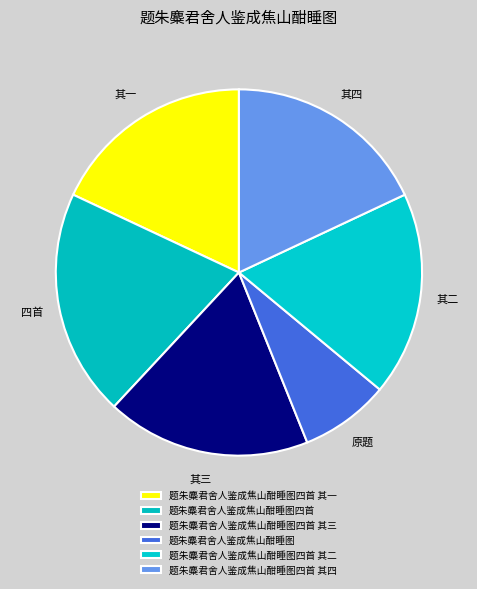

Rank the categories by value from highest to lowest.

题朱麋君舍人鉴成焦山酣睡图四首, 题朱麋君舍人鉴成焦山酣睡图四首 其四, 题朱麋君舍人鉴成焦山酣睡图四首 其三, 题朱麋君舍人鉴成焦山酣睡图四首 其二, 题朱麋君舍人鉴成焦山酣睡图四首 其一, 题朱麋君舍人鉴成焦山酣睡图